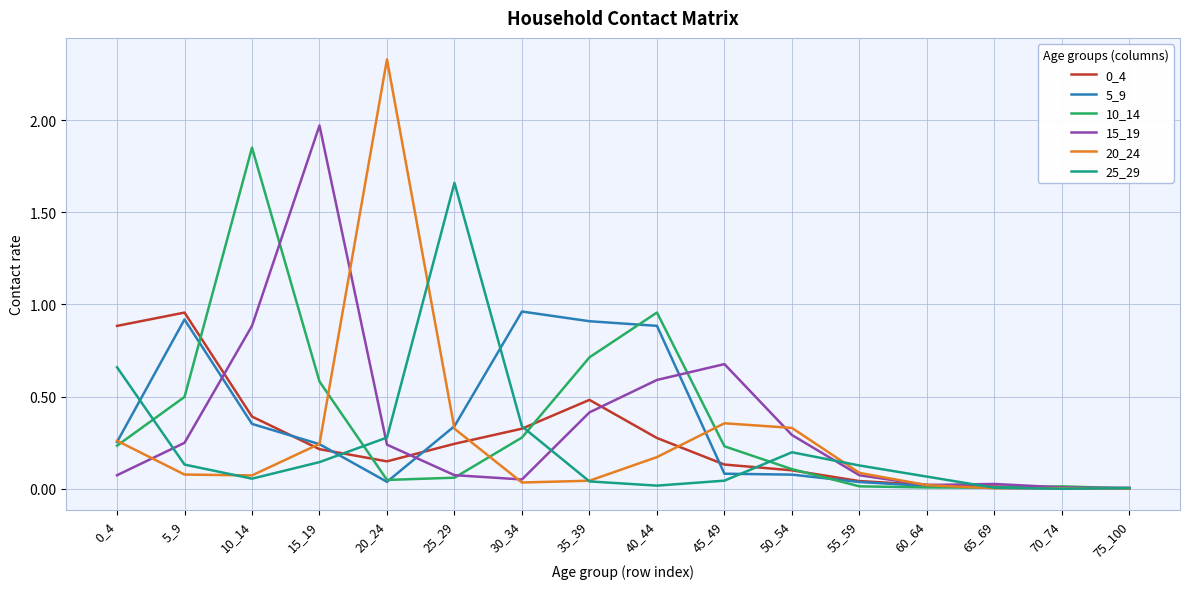

The value of 25_29 at 10_14 is 0.1. True or false?

True